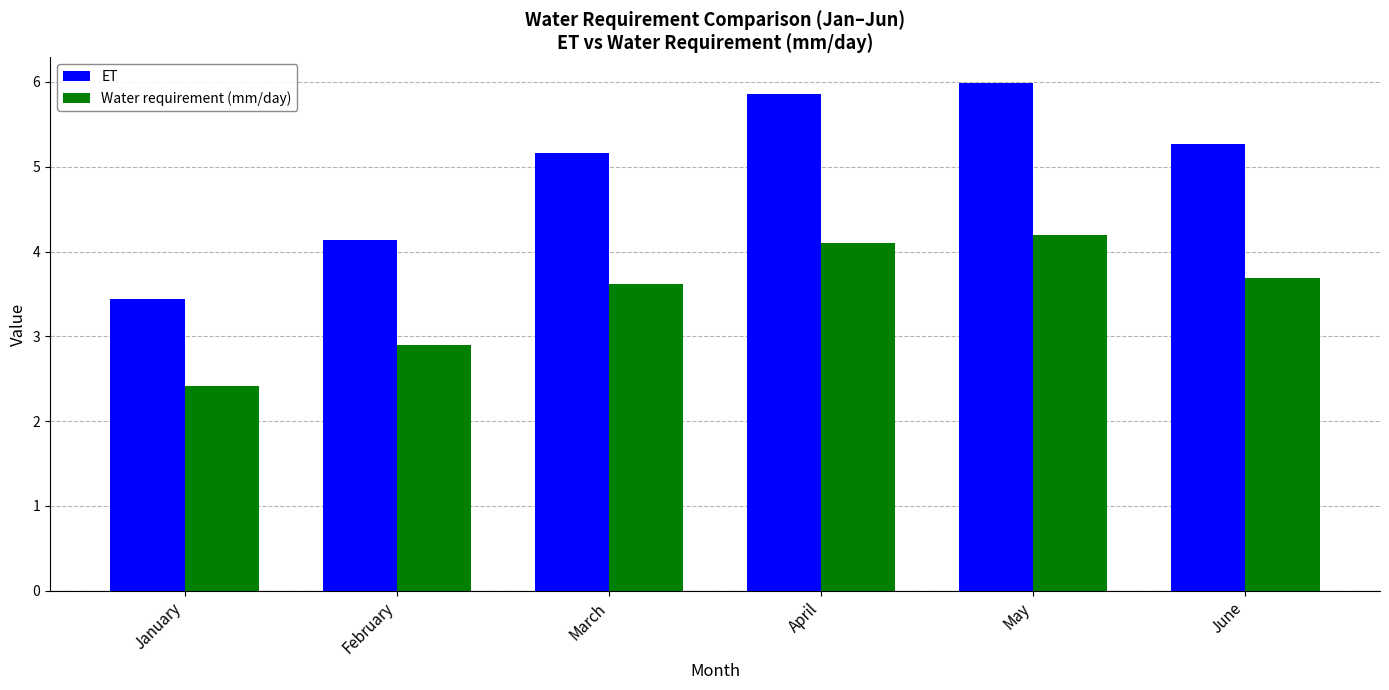

At how many categories does at least one series exceed 5?

4